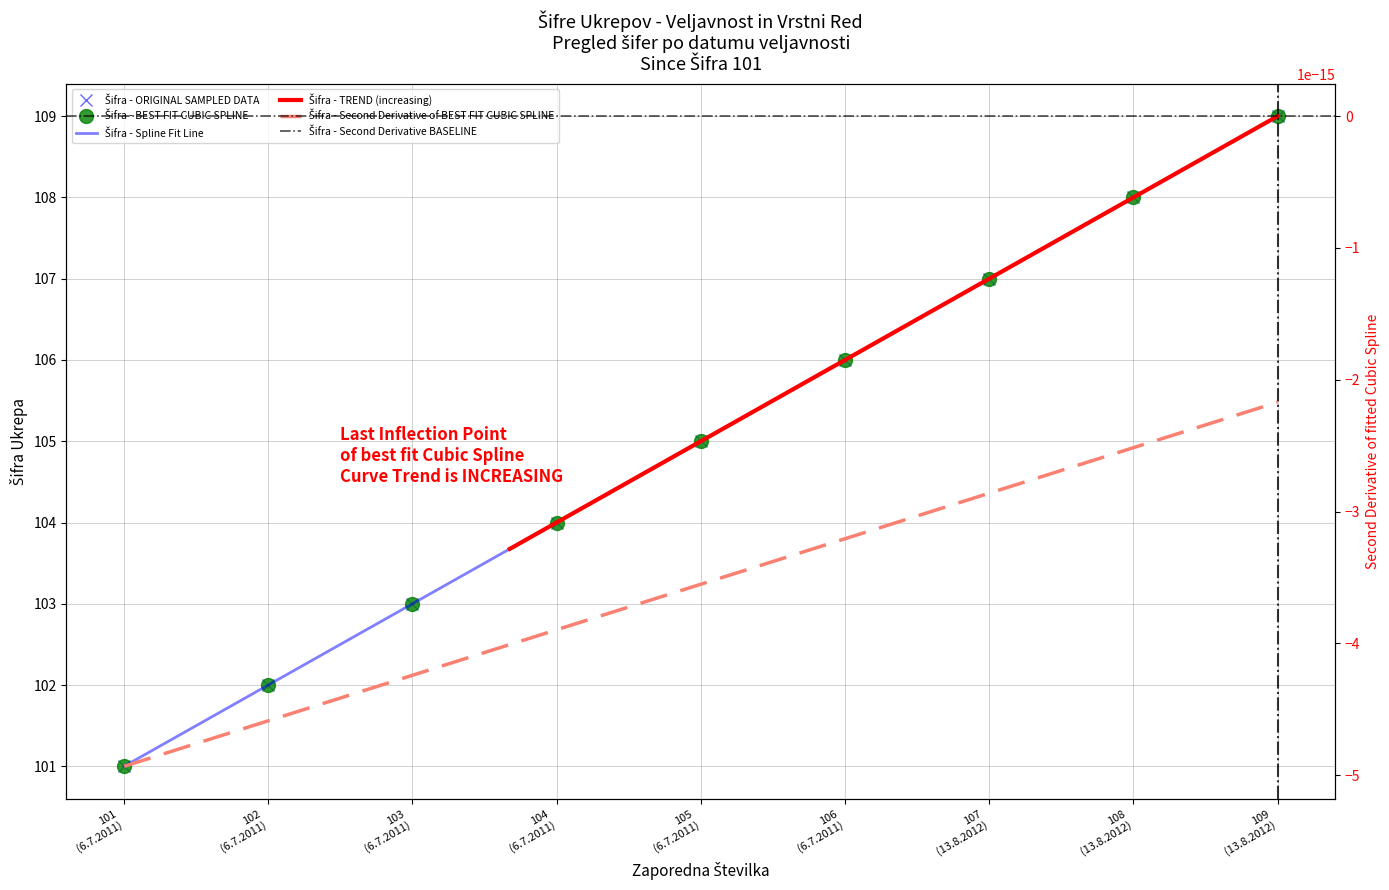

True or false: there are more than 0 points higher than both neighbors.

False